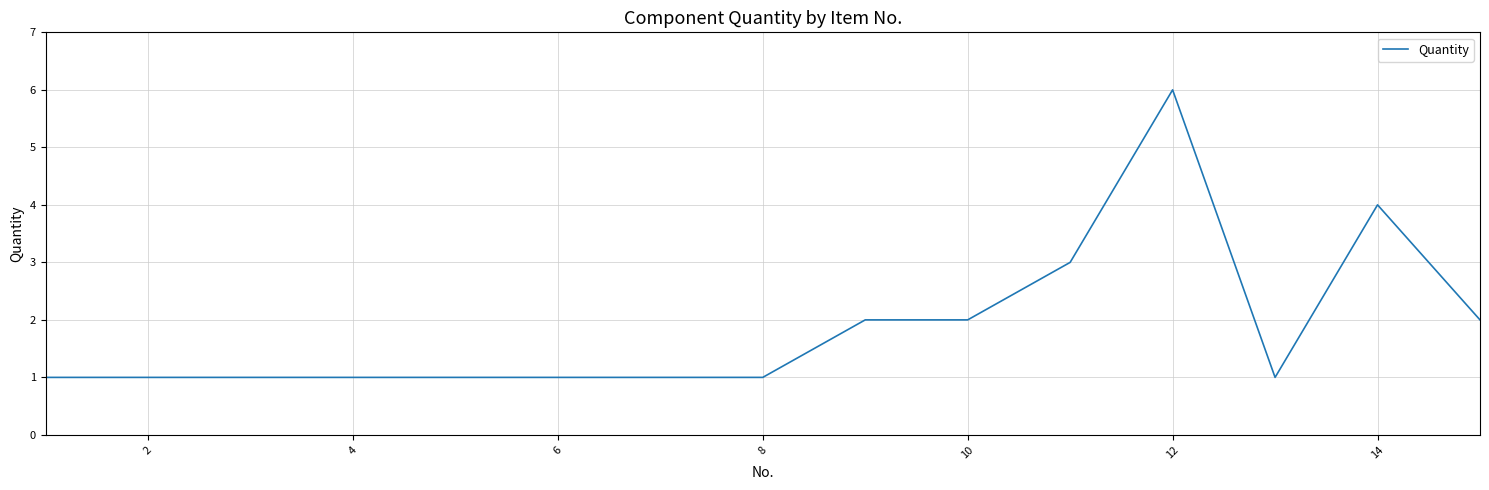

What is the difference between the second highest and minimum values?

3